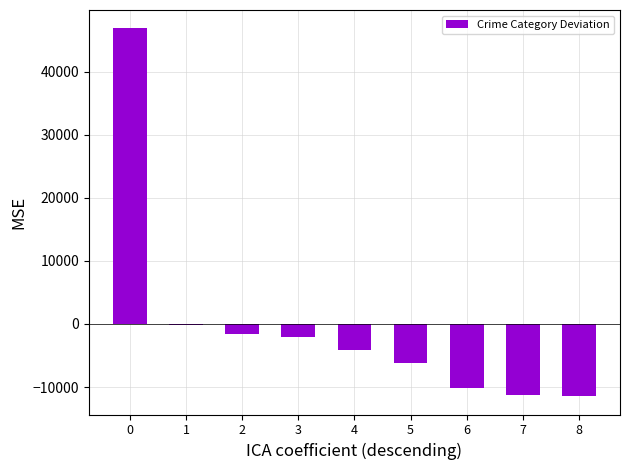

What is the change in value from 0 to 5?

-53054.5